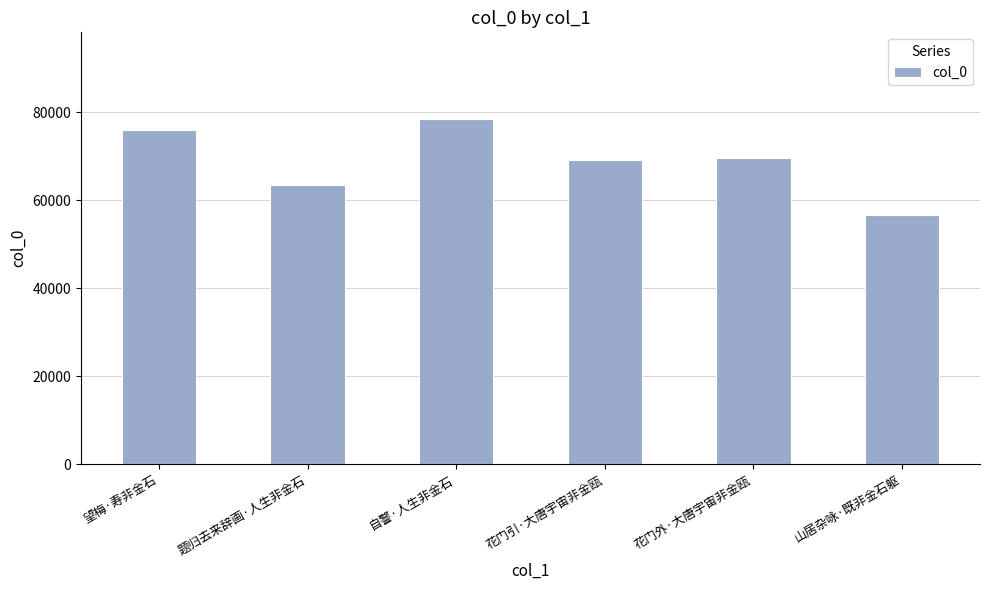

Count the number of categories in the chart.

6